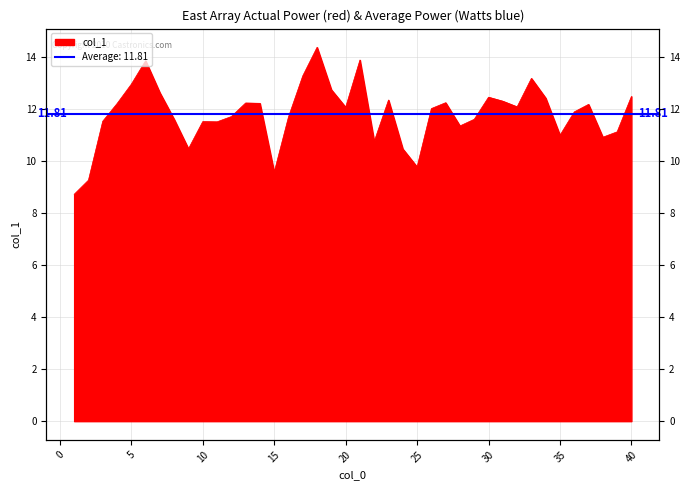

The value at 20 is 12.1. True or false?

True